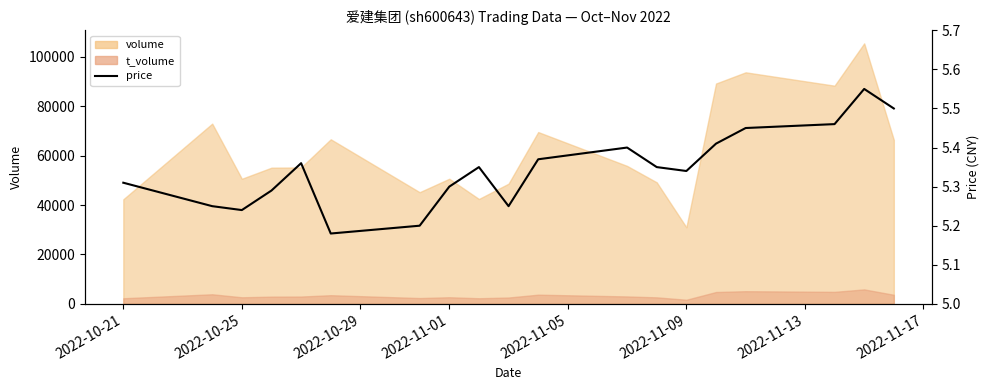

Count the values in the range 5 to 6.

19